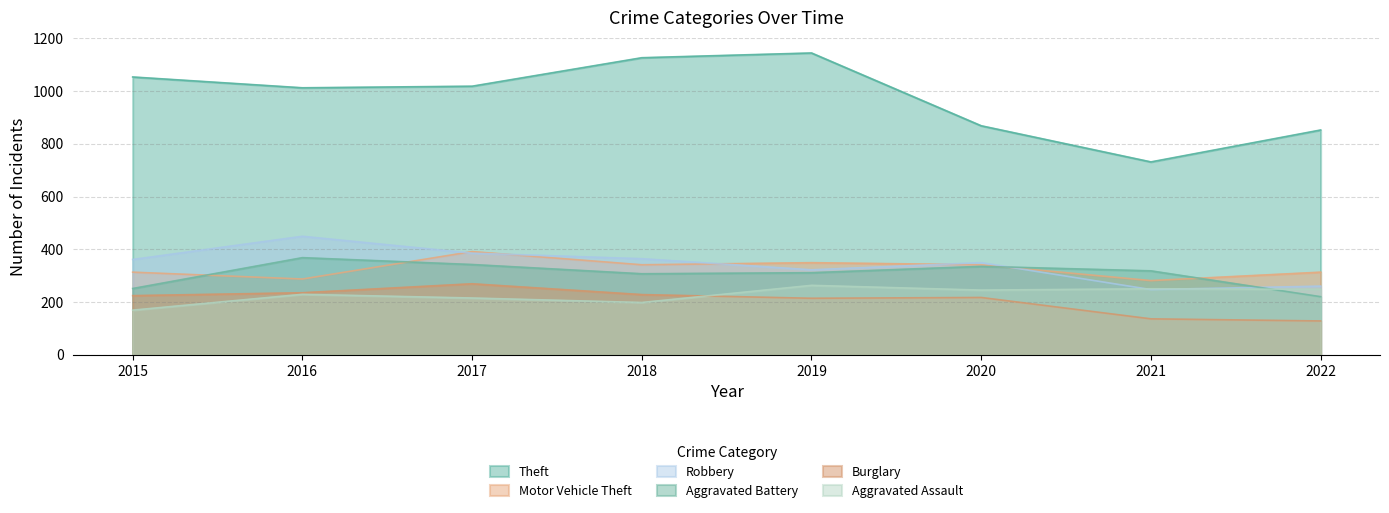

Rank the categories by Motor Vehicle Theft value from highest to lowest.

2017, 2019, 2018, 2020, 2015, 2022, 2016, 2021